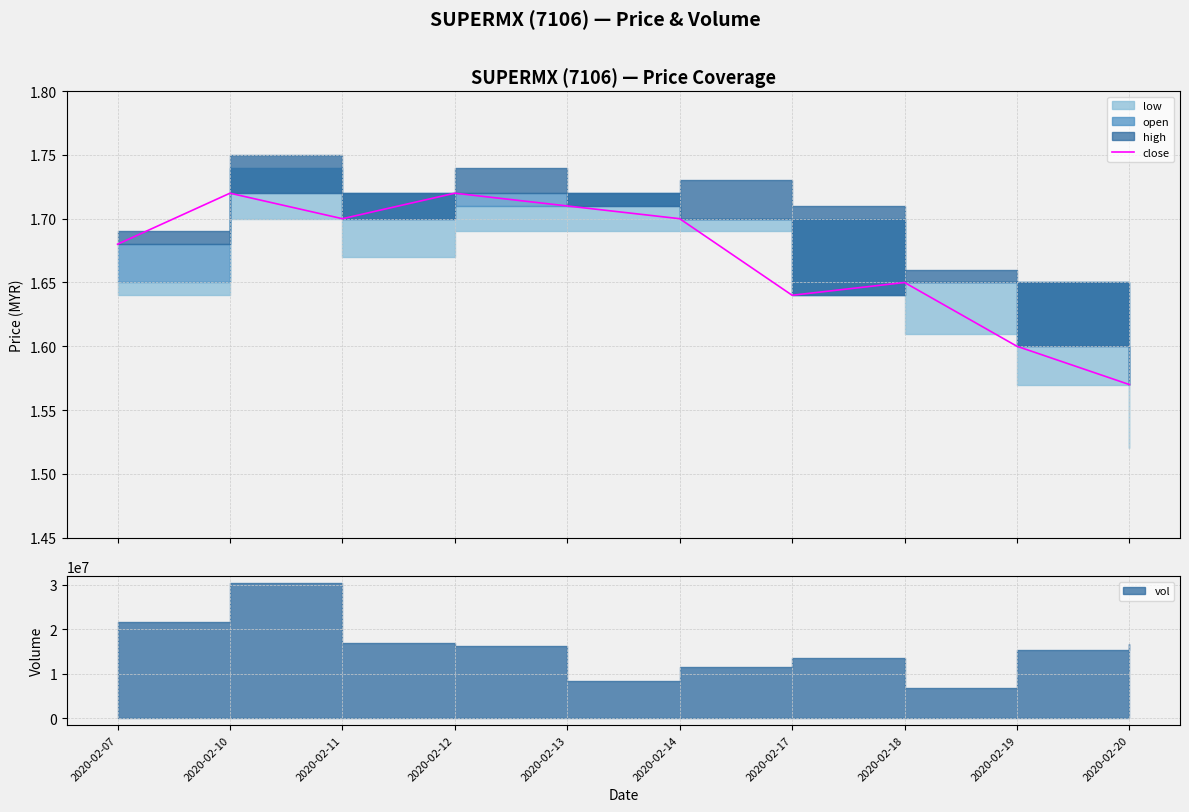

Does the chart have visible grid lines?

Yes